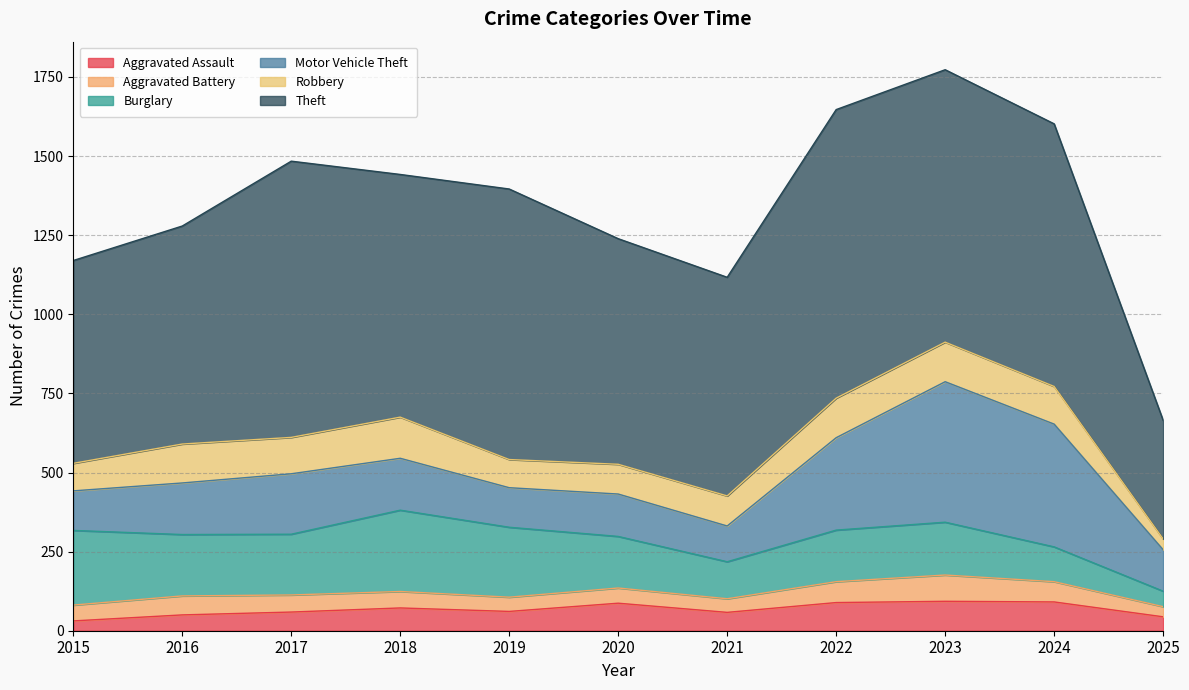

At which label is Motor Vehicle Theft closest to 278?

2022